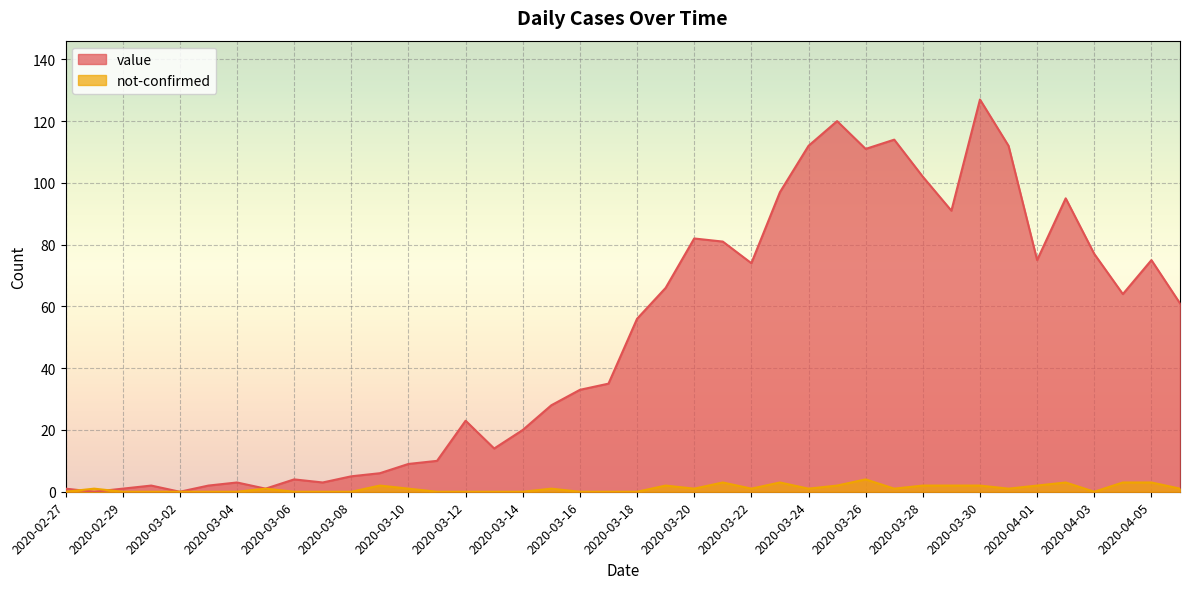

The value series shows 1 at 2020-02-27. True or false?

False